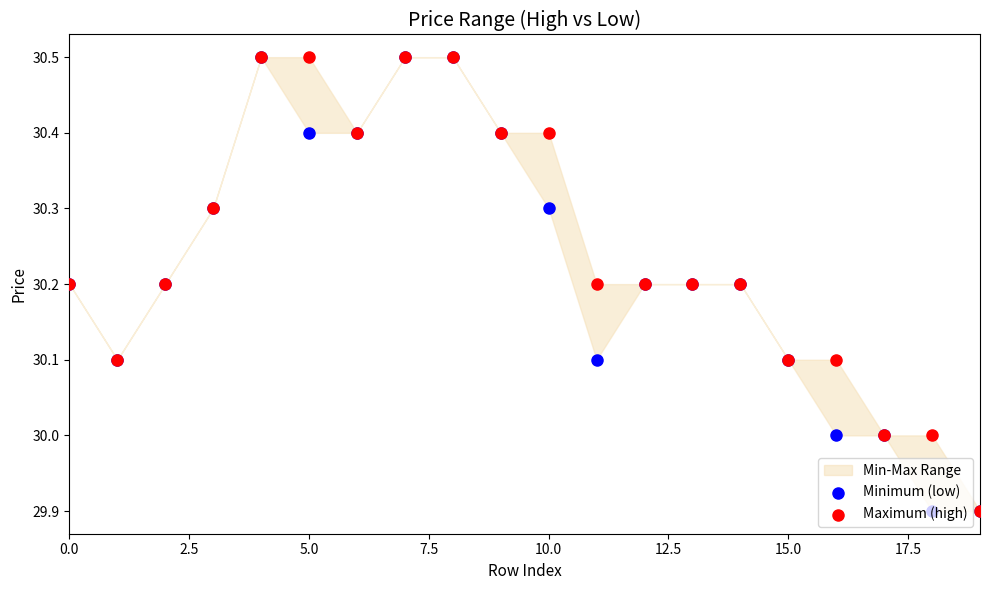

At how many categories does at least one series exceed 30?

17